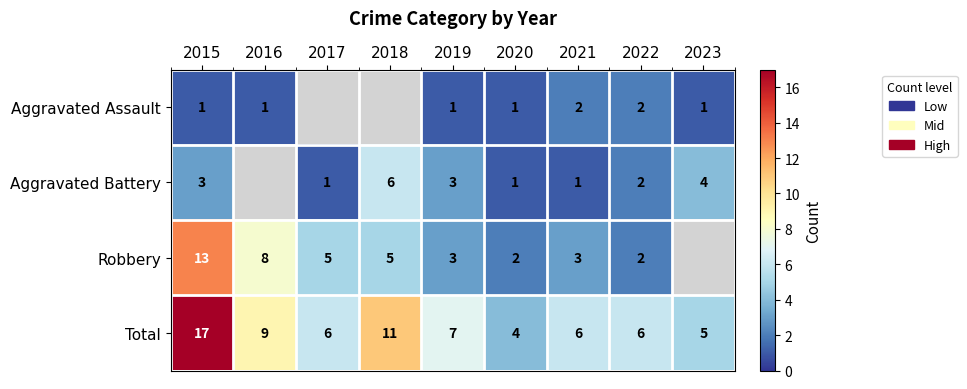

What is the difference between the highest and lowest values at 2019?

6